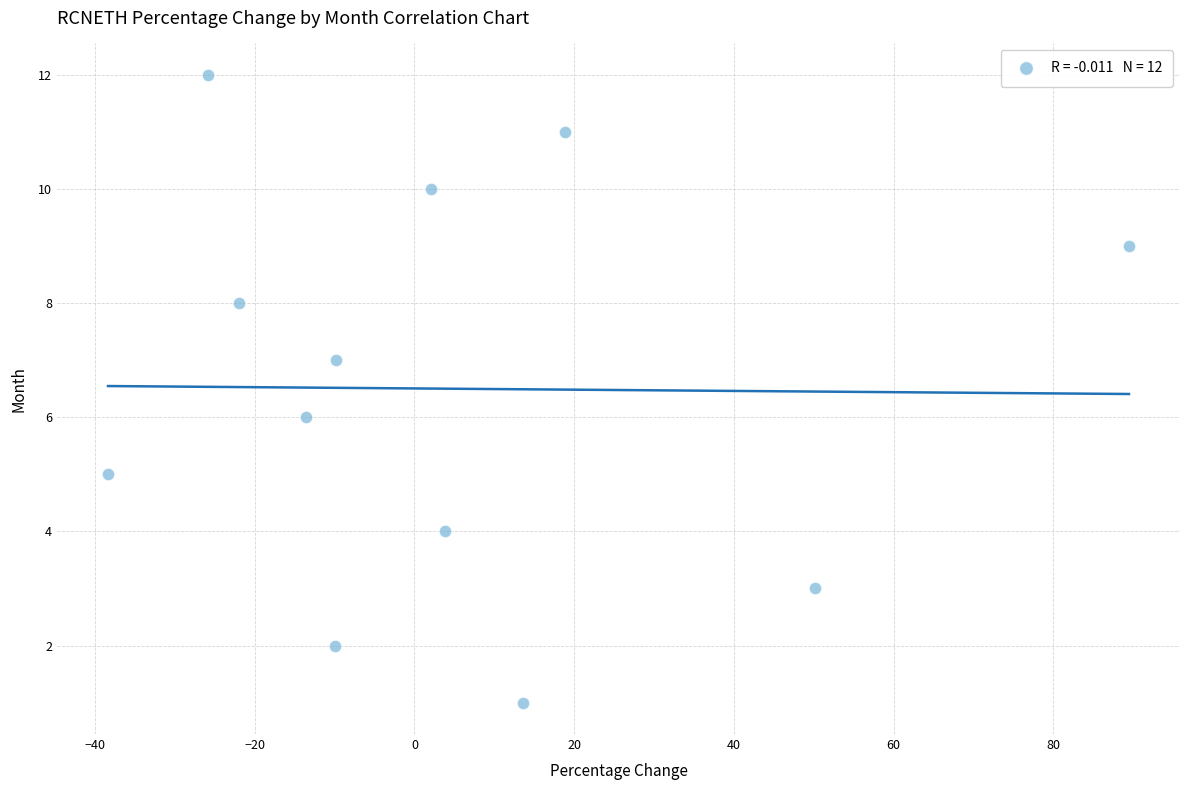

How many points are shown in the scatter plot?

12